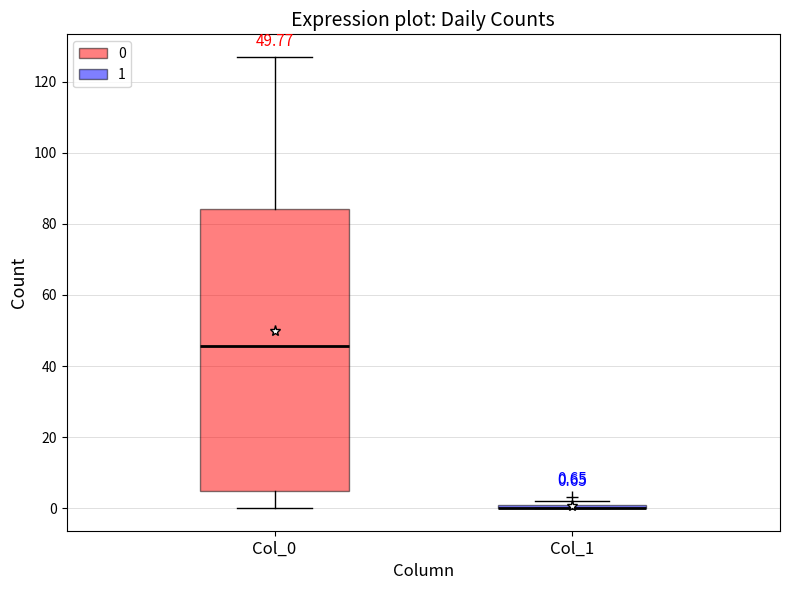

Comparing the boxes themselves (not the whiskers), which one is the tallest?

Col_0